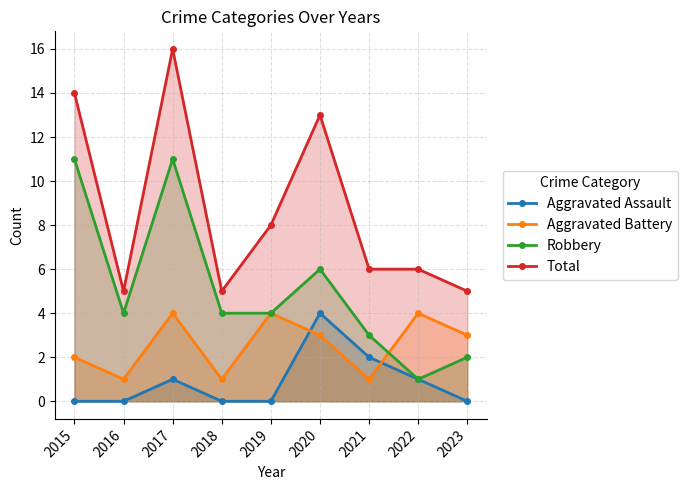

Between 2015 and 2018, which series saw the biggest shift?

Total